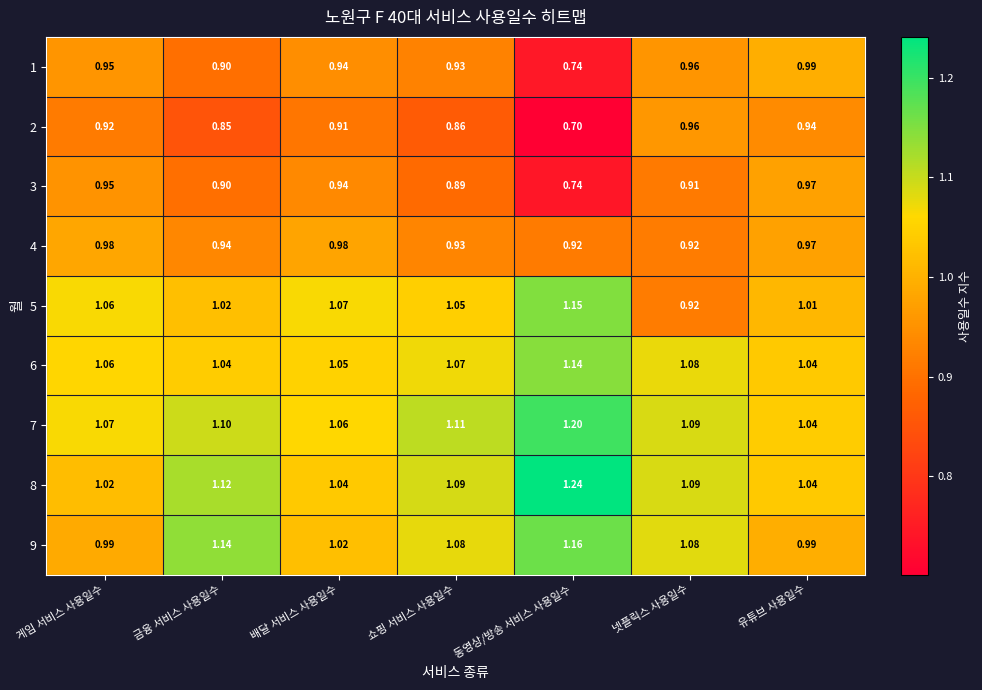

List the labels in order of 5 value, largest first.

동영상/방송 서비스 사용일수, 배달 서비스 사용일수, 게임 서비스 사용일수, 쇼핑 서비스 사용일수, 금융 서비스 사용일수, 유튜브 사용일수, 넷플릭스 사용일수